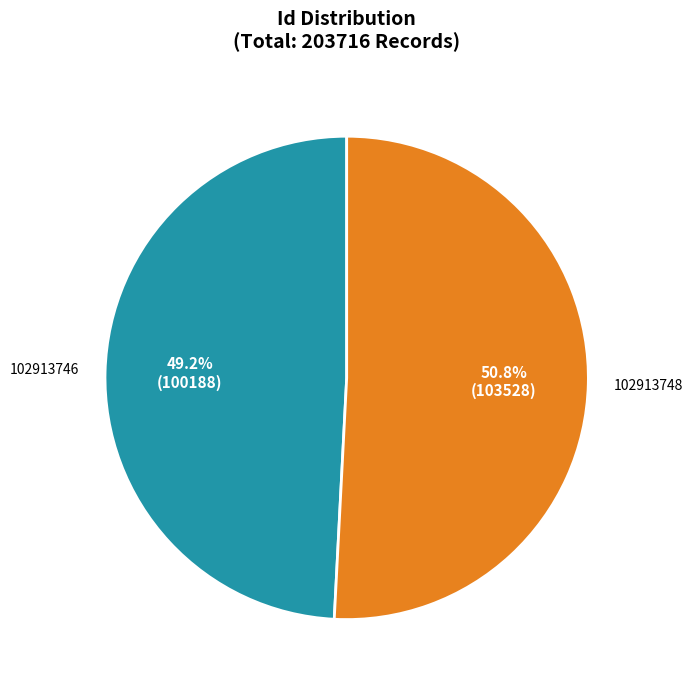

Between 102913748 and 102913746, which is larger?

102913748